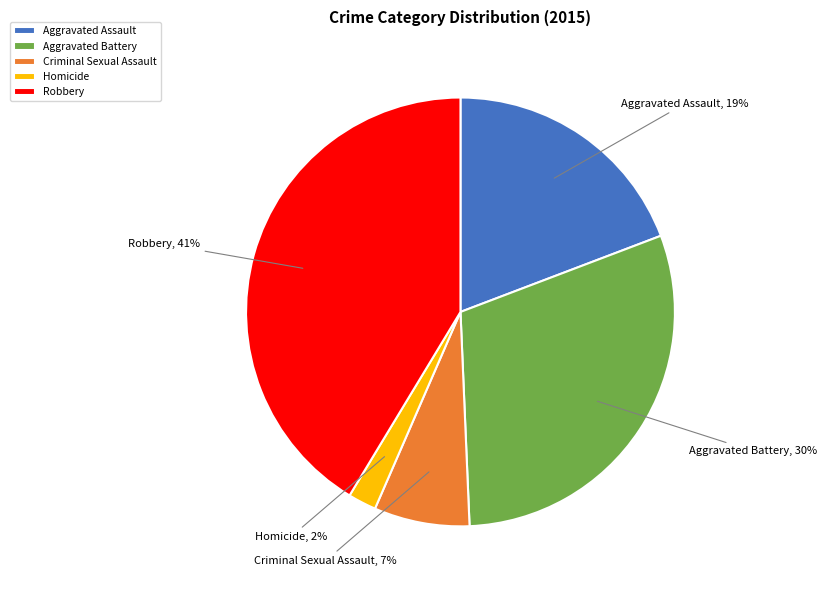

Approximately how many times larger is the value at Aggravated Assault compared to Aggravated Battery?

0.6